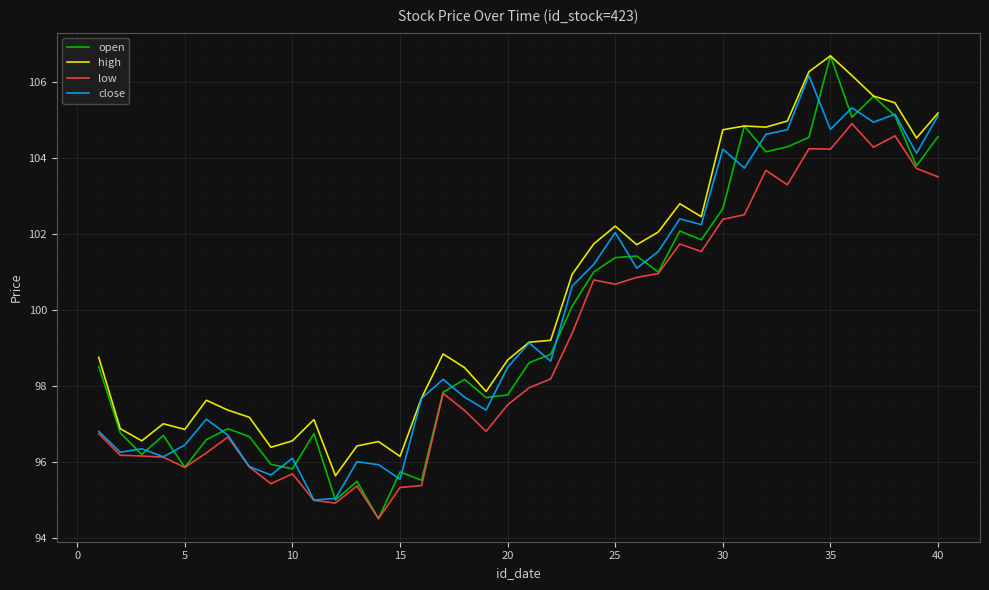

What is the smallest value displayed?

94.5